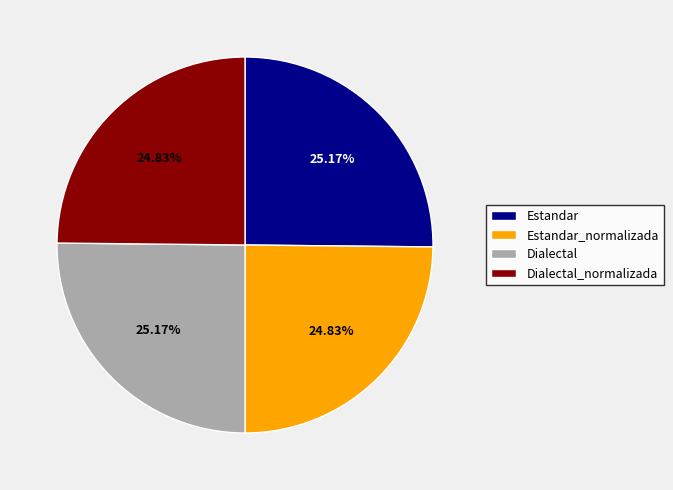

Approximately how many times larger is the value at Estandar compared to Estandar_normalizada?

1.0